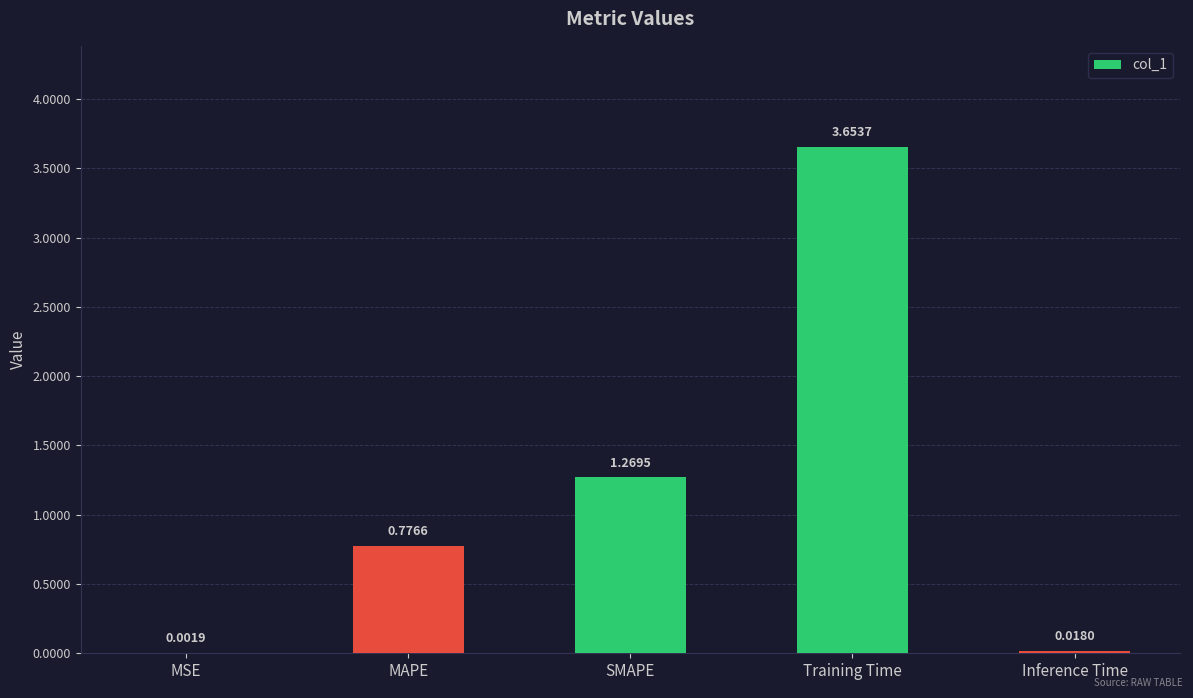

What is the sum of all values?

5.7